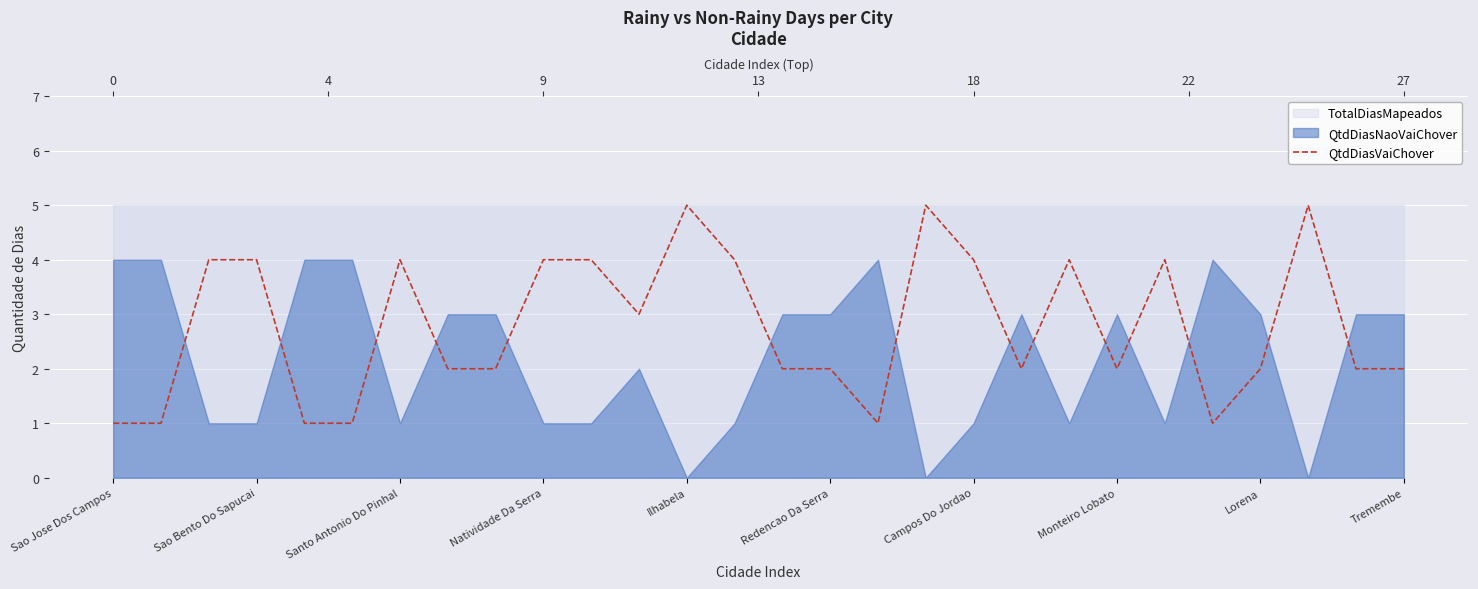

Rank the categories by value from highest to lowest.

12, 17, 25, Santo Antonio Do Pinhal, Natividade Da Serra, Campos Do Jordao, Tremembe, 10, 13, 18, 20, 22, 11, Monteiro Lobato, Lorena, 14, 15, 19, 21, 24, 26, 27, Sao Jose Dos Campos, Sao Bento Do Sapucai, Ilhabela, Redencao Da Serra, 16, 23